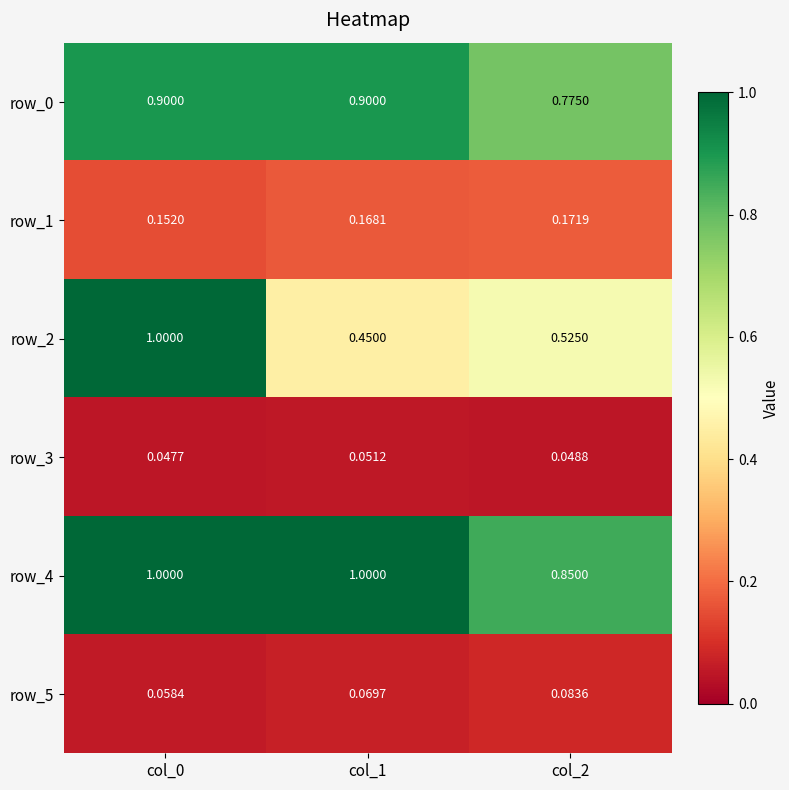

Is the value of row_1 at col_2 greater than the value of row_2 at col_0?

No